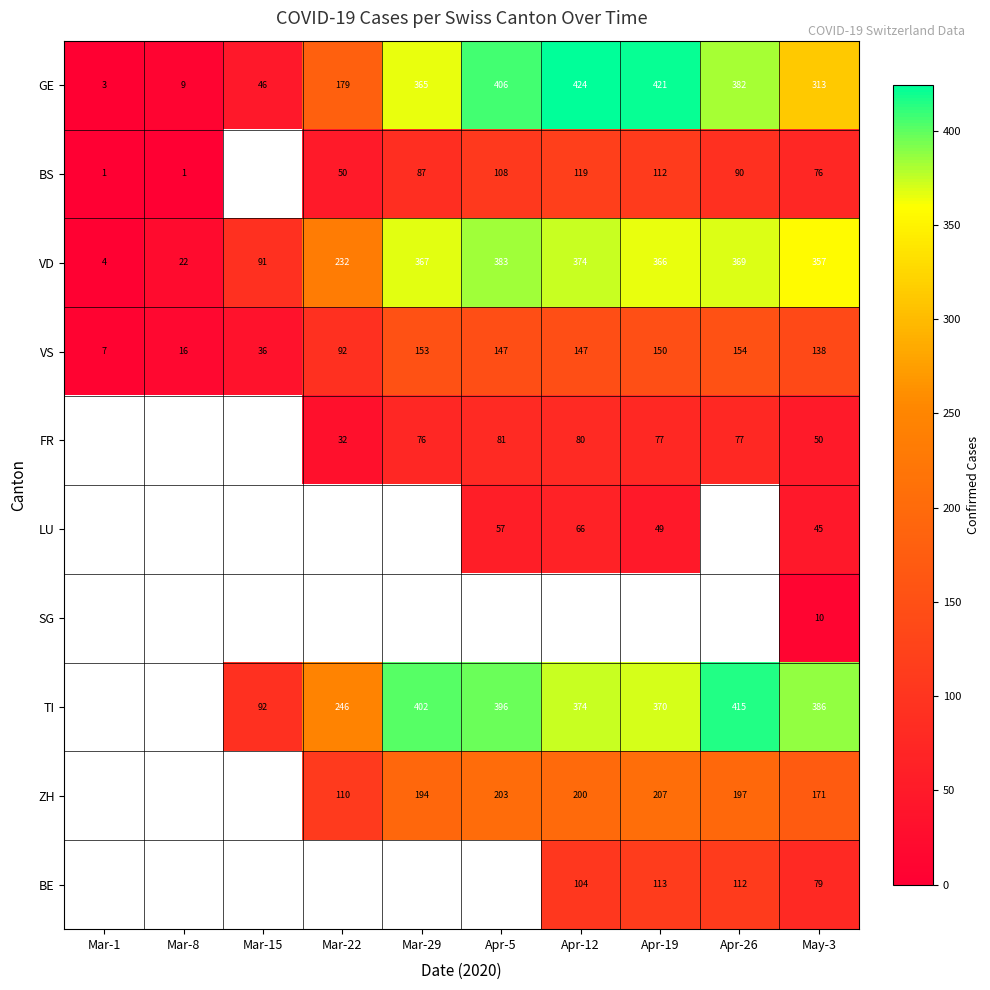

What is the sum of the TI values at Apr-5 and May-3?

782